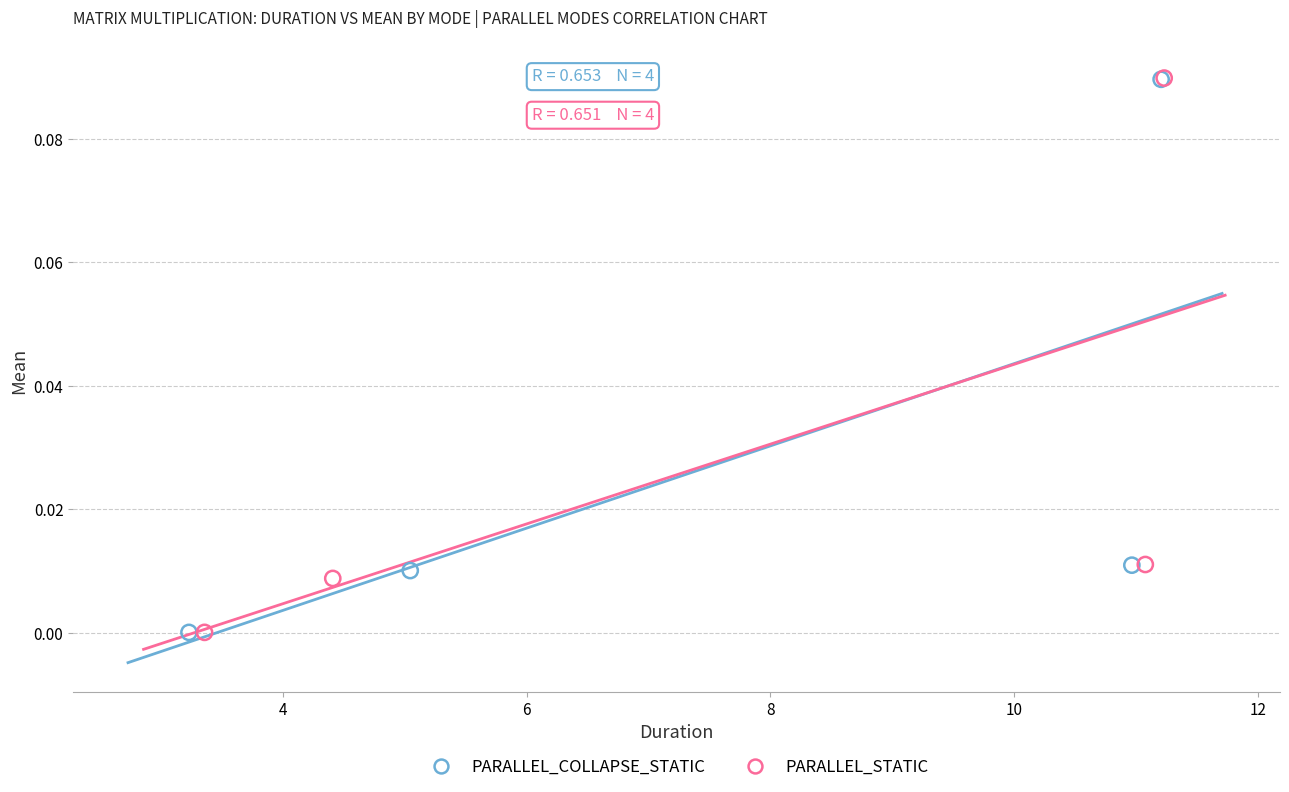

Which series has the largest Y range (max minus min)?

PARALLEL_STATIC